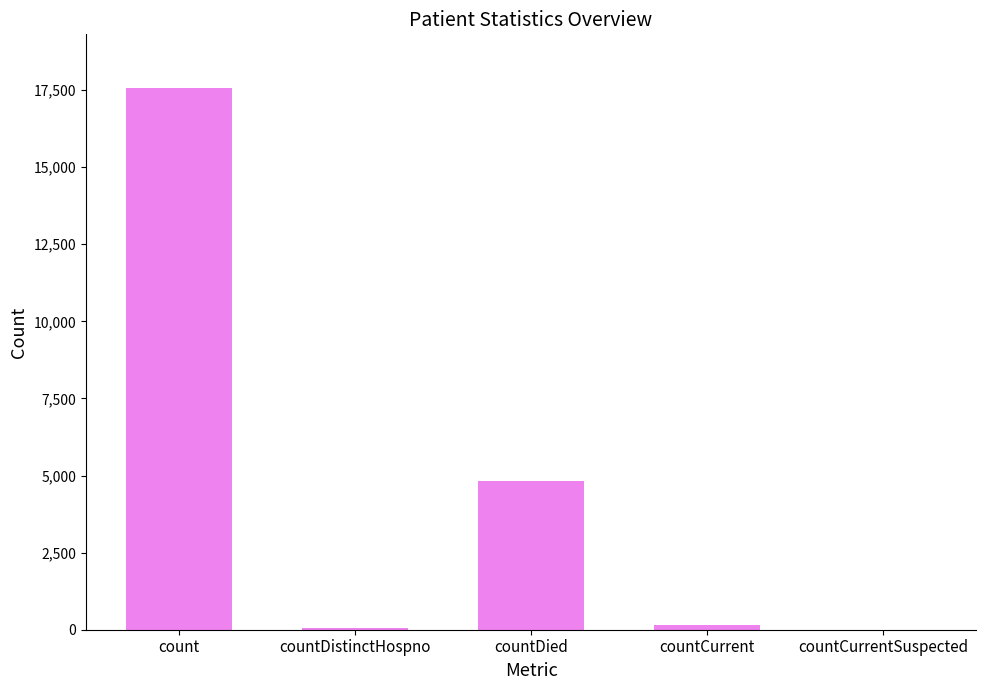

What is the difference between the values at countCurrent and countDied?

4668